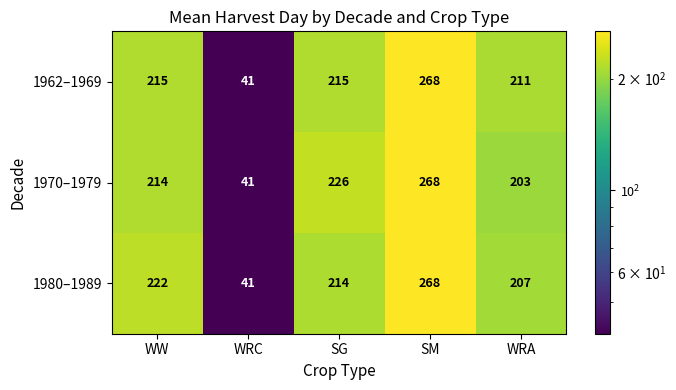

What is the minimum value shown in the chart?

41